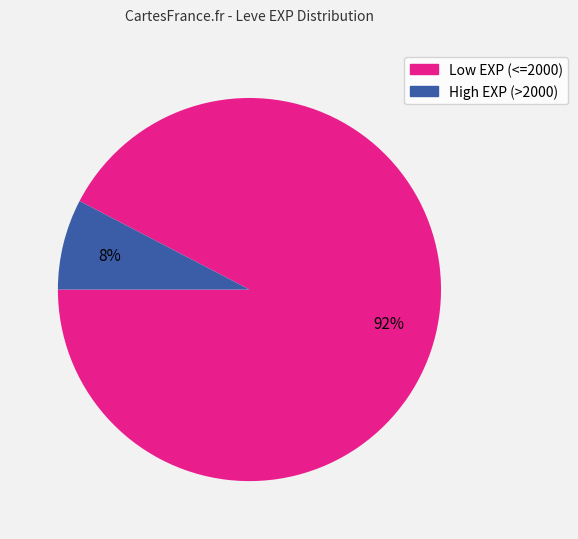

To the nearest percent, what is the average slice percentage?

50%